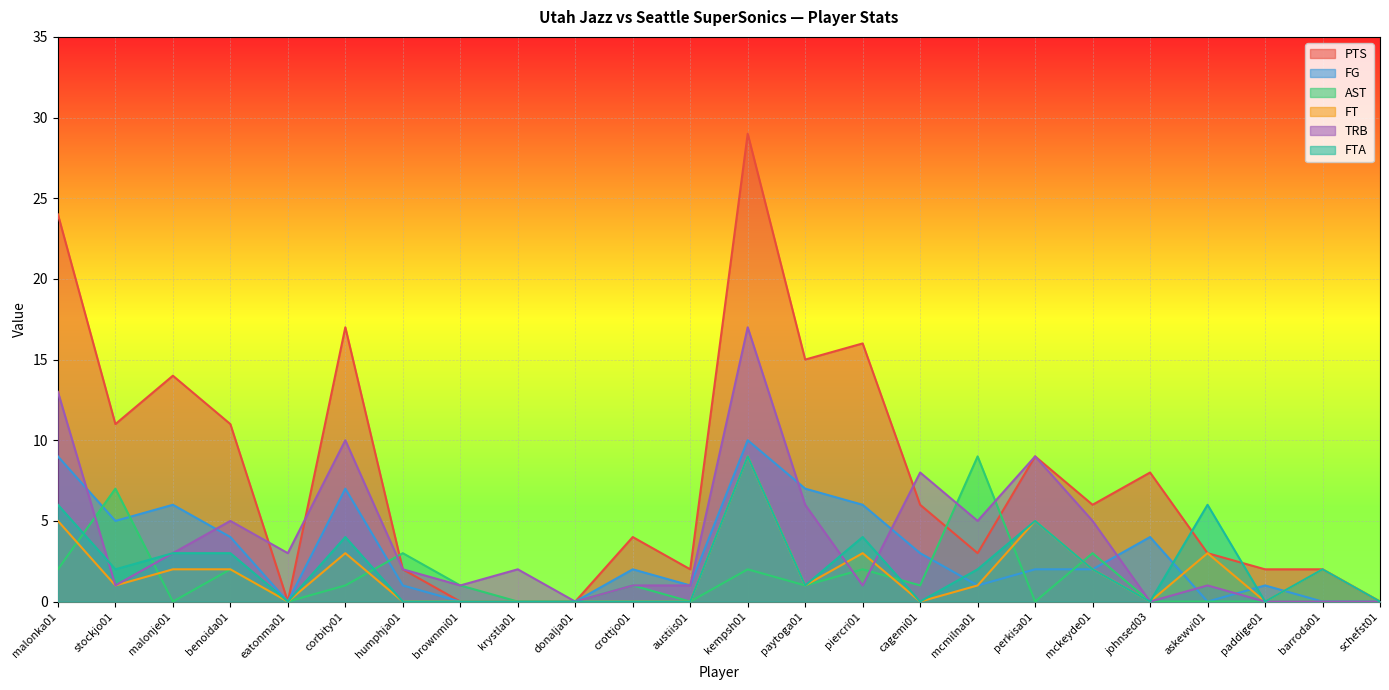

The value of AST at barroda01 is 0. True or false?

True